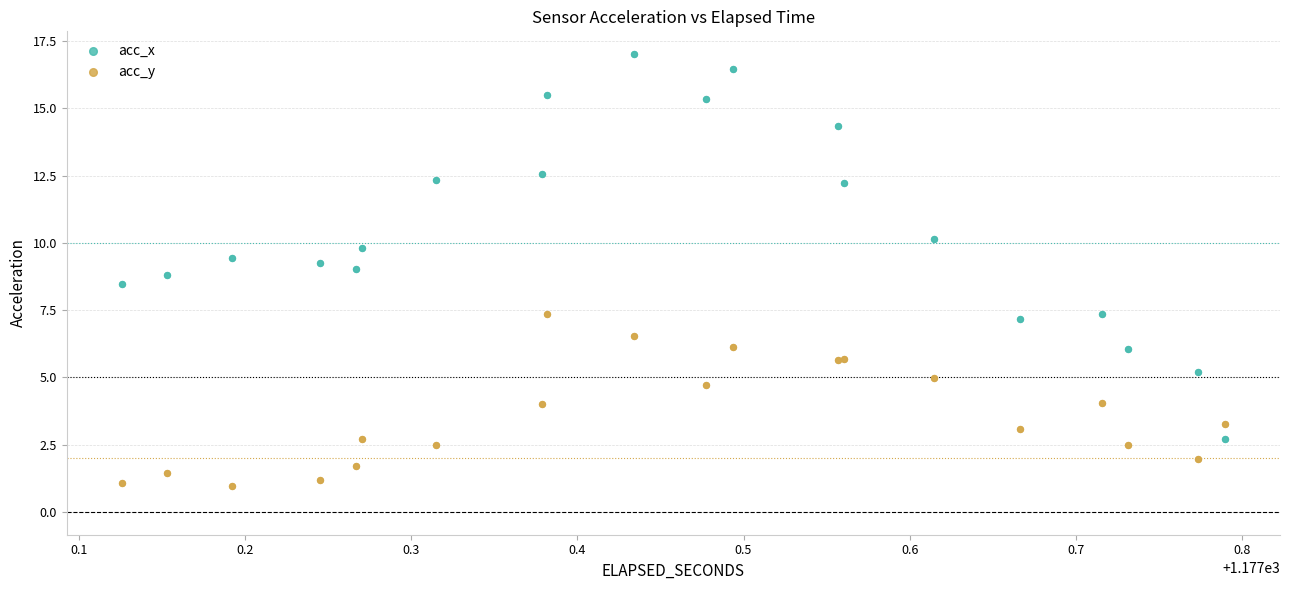

What are all the series names shown in the legend?

acc_x, acc_y